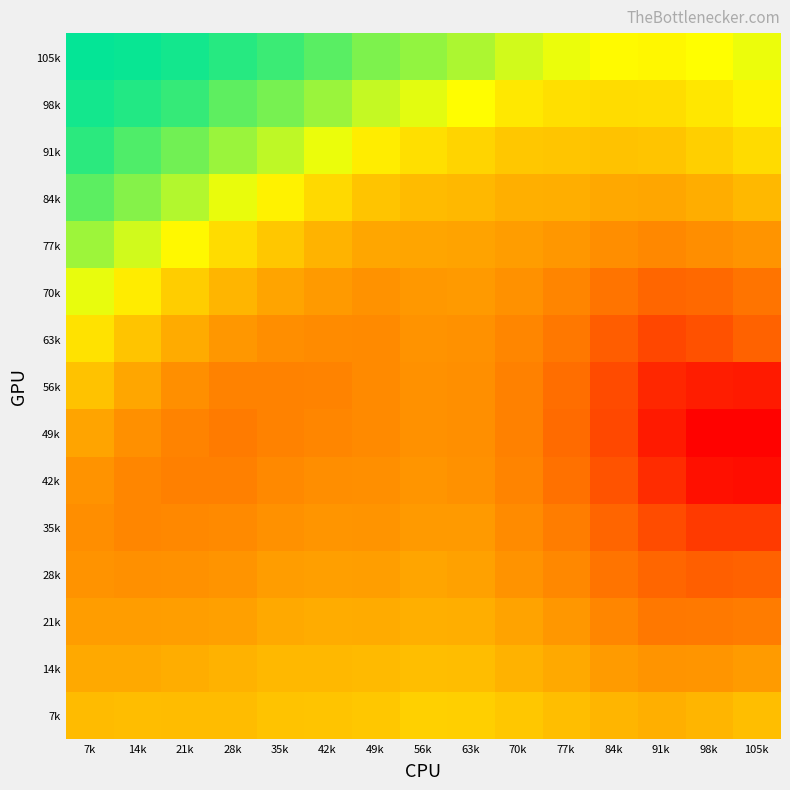

What is the smallest value displayed?

0.9